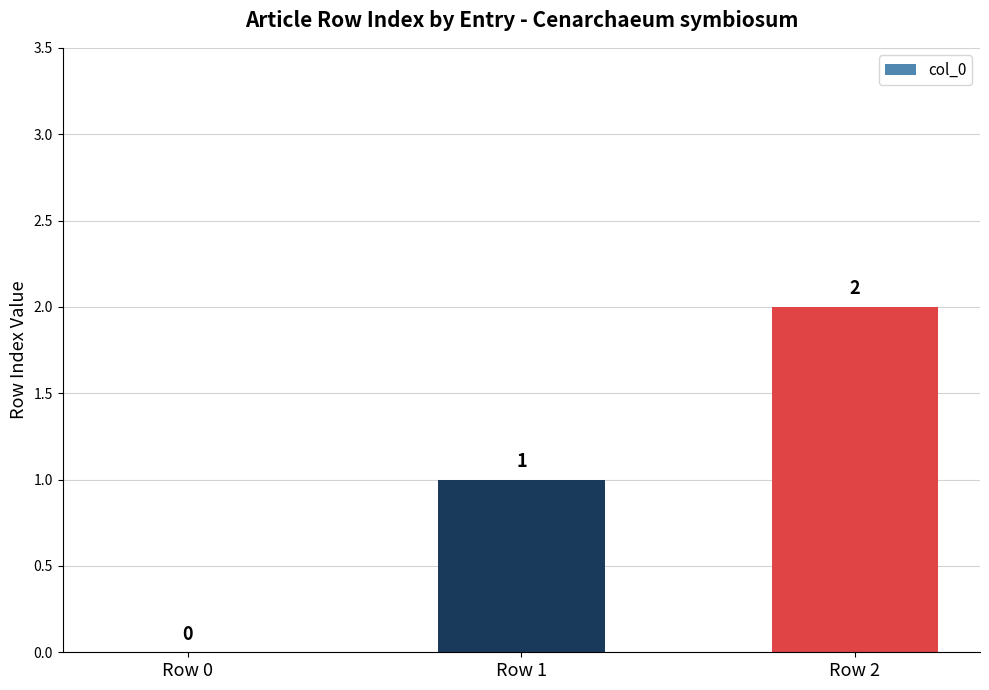

Where is the data nearest to the value 1?

Row 1